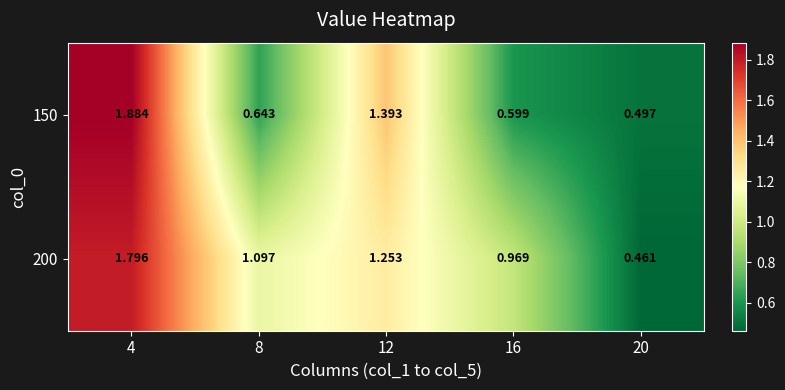

At how many categories does at least one series exceed 0?

5